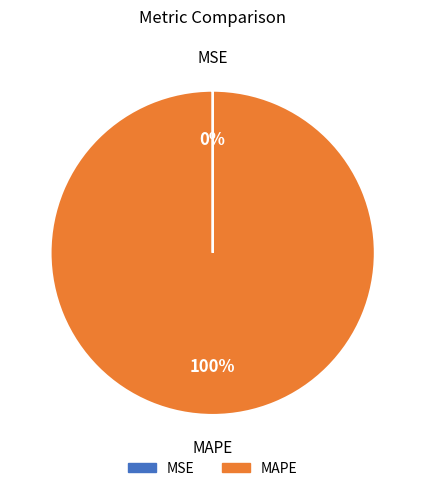

To the nearest percent, what is the average slice percentage?

50%